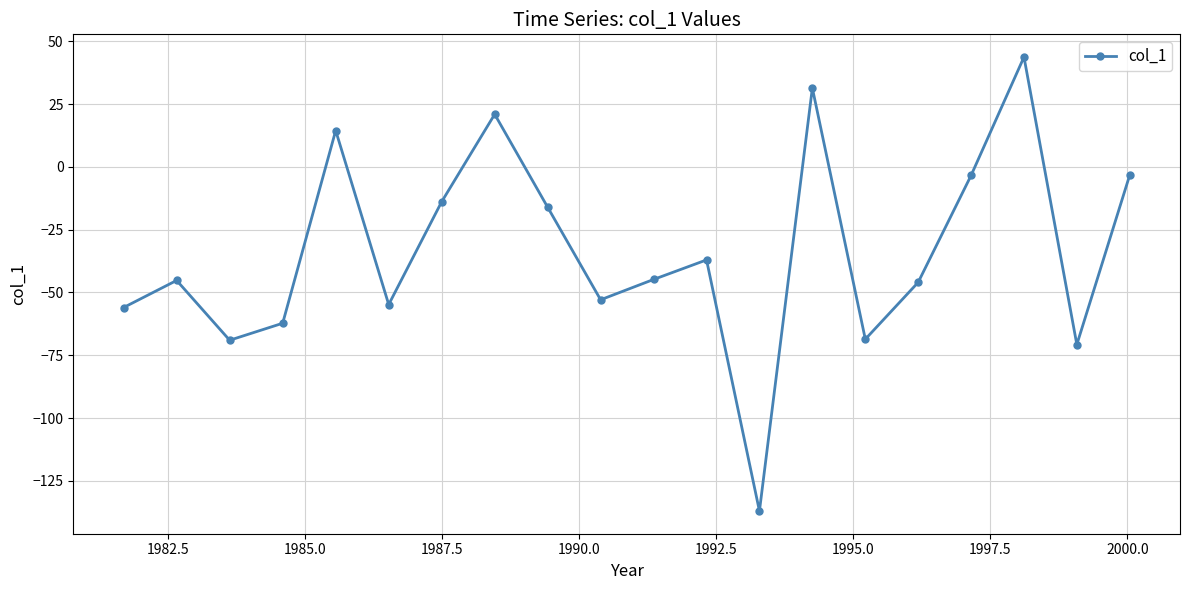

What is the value of the 7th point from the left?

-13.9